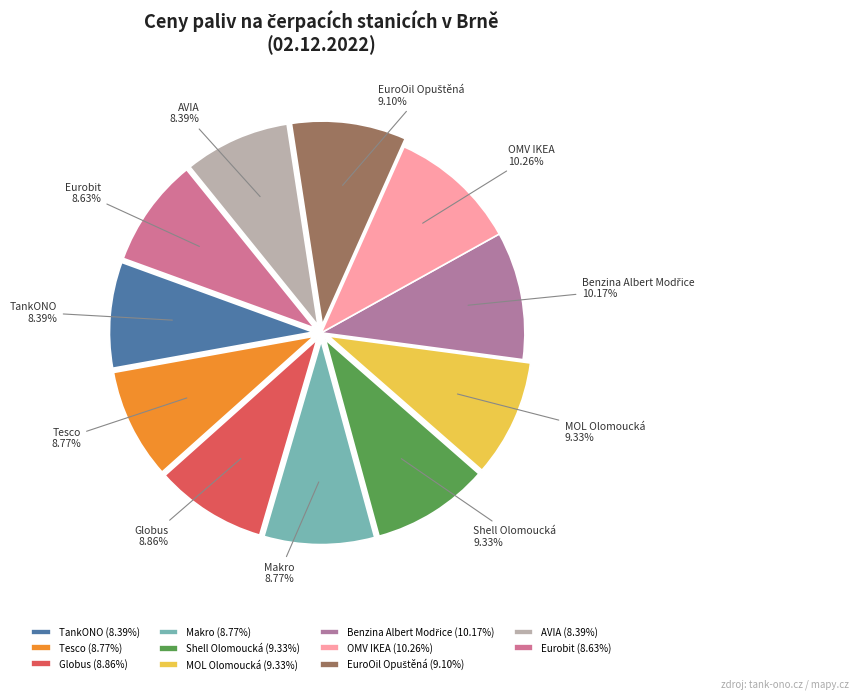

To the nearest percent, what portion does Globus represent?

9%